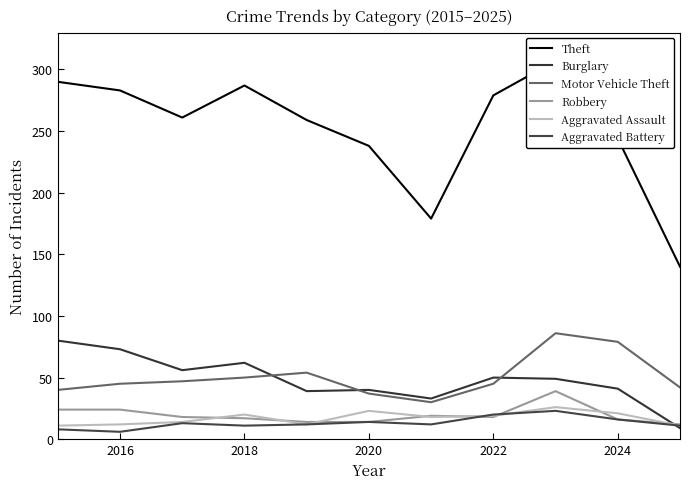

In Robbery, how many points are higher than both neighbors (excluding endpoints)?

2